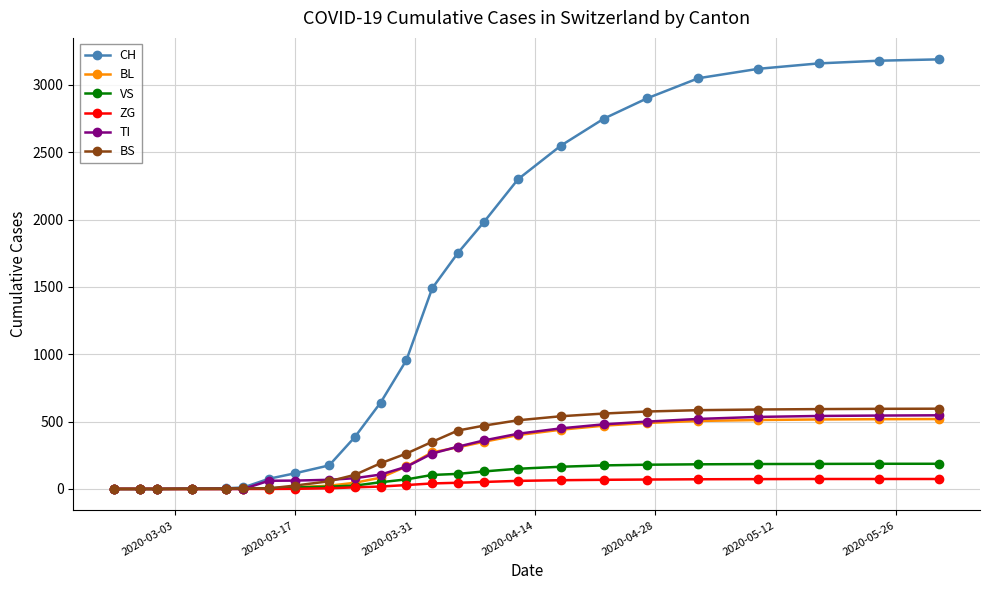

Which series has the largest range (max minus min)?

CH